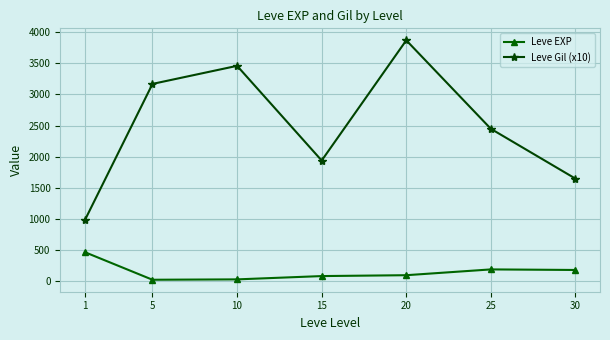

True or false: Leve Gil (x10) and Leve EXP cross at least once.

False